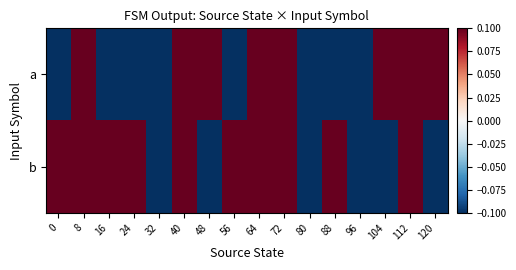

List the series in order of their overall mean, lowest first.

a, b